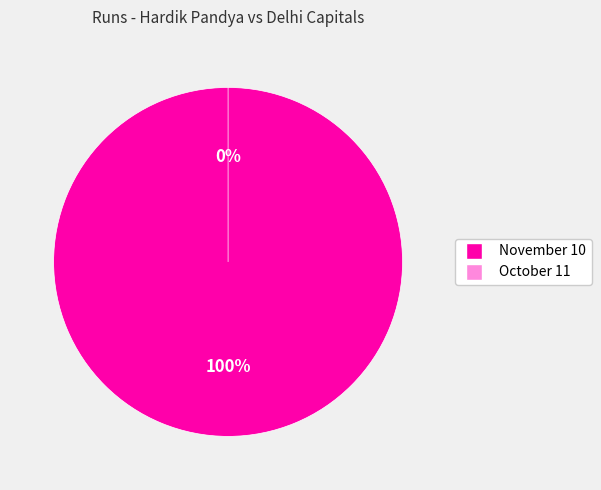

Which category has the biggest portion of the pie?

November 10